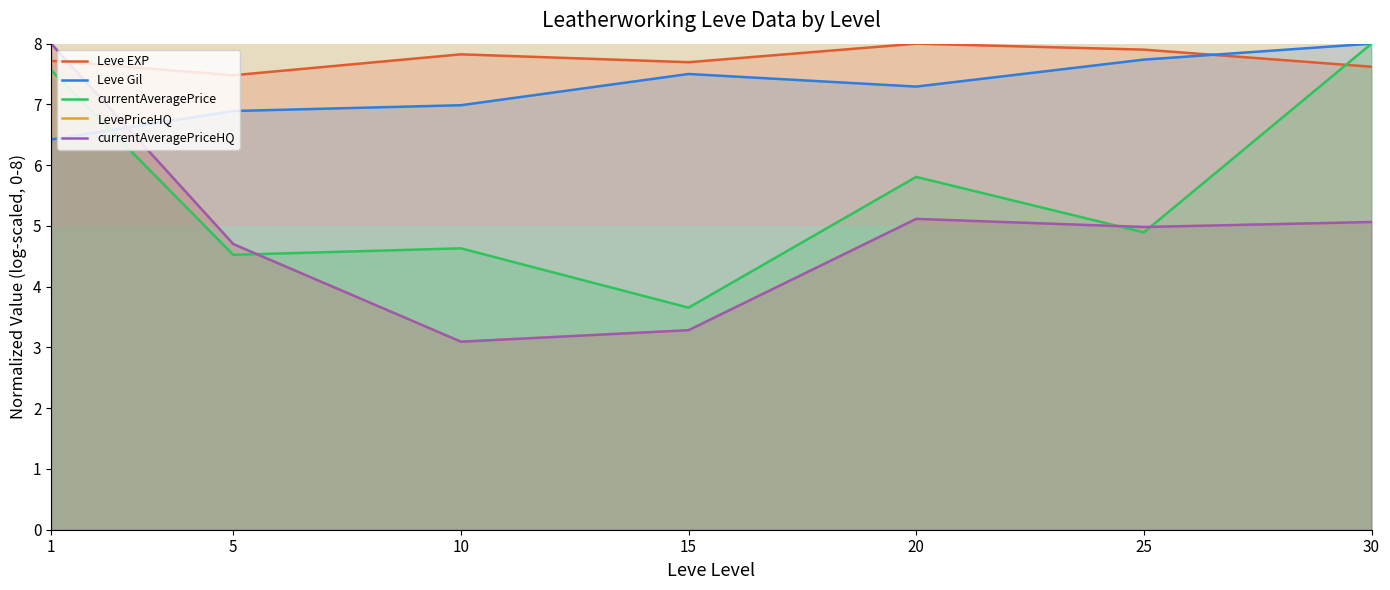

Between 15 and 25, which is larger?

25